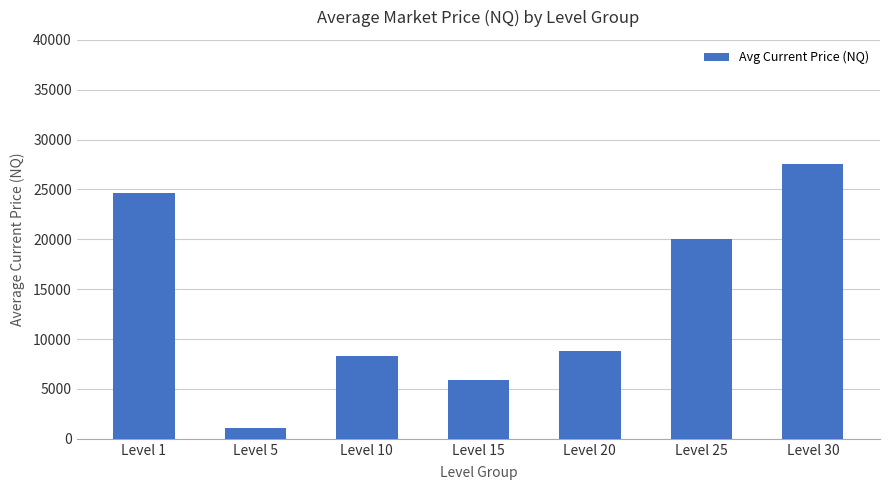

True or false: the data shows 43106.9 at Level 1.

False